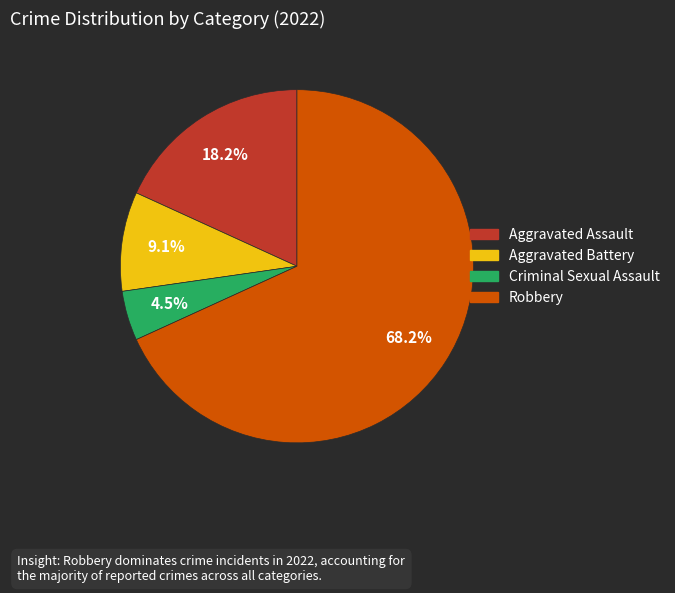

To the nearest percent, what portion does Robbery represent?

68%